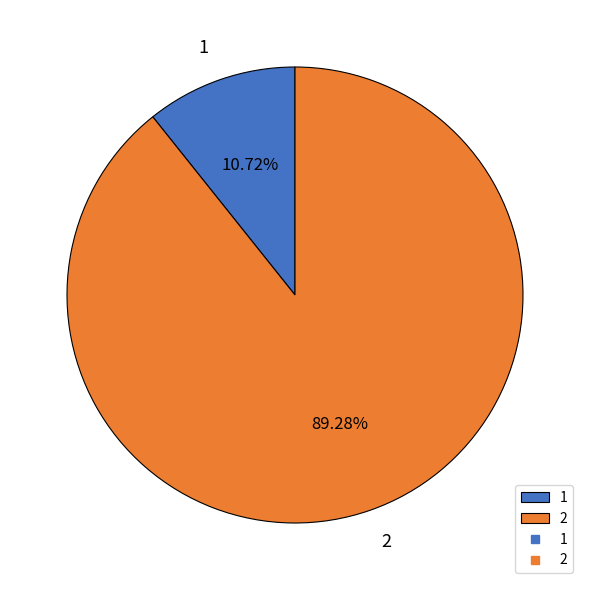

What is the total percentage of 1 and 2?

100.0%